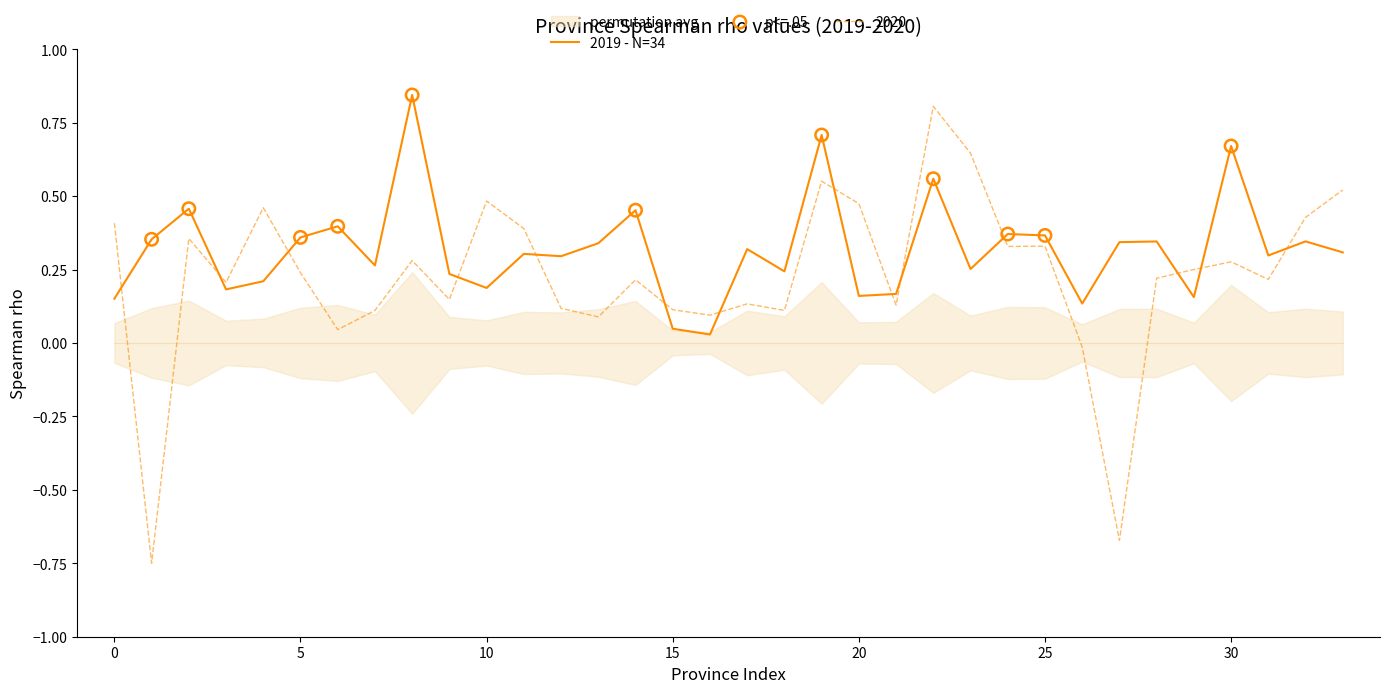

Is the value of 2019 - N=34 at 20 greater than the value of 2020 at 0?

No